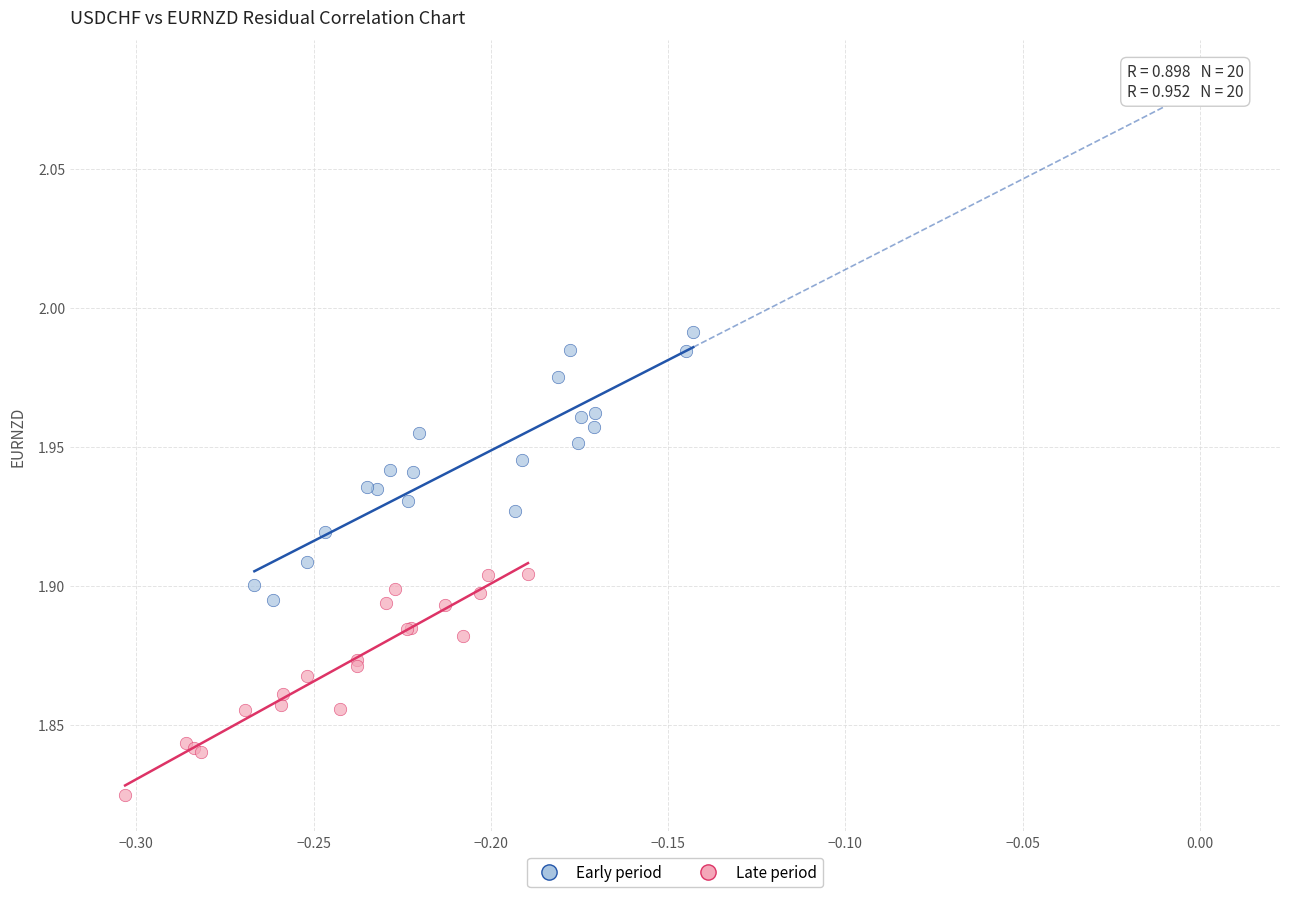

What are all the series names shown in the legend?

Early period, Late period